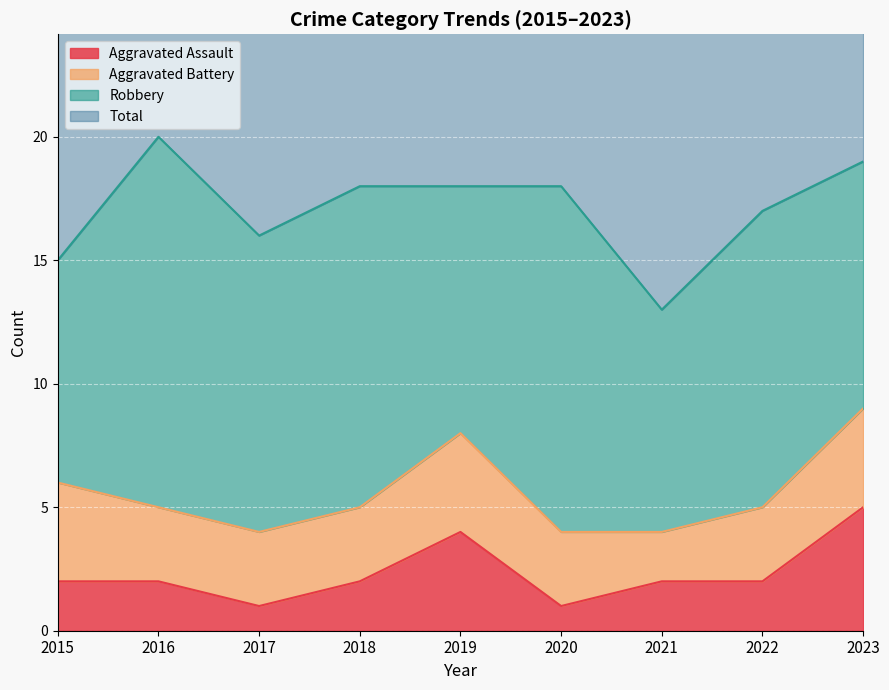

What is the sum of the Aggravated Assault values at 2023 and 2017?

6